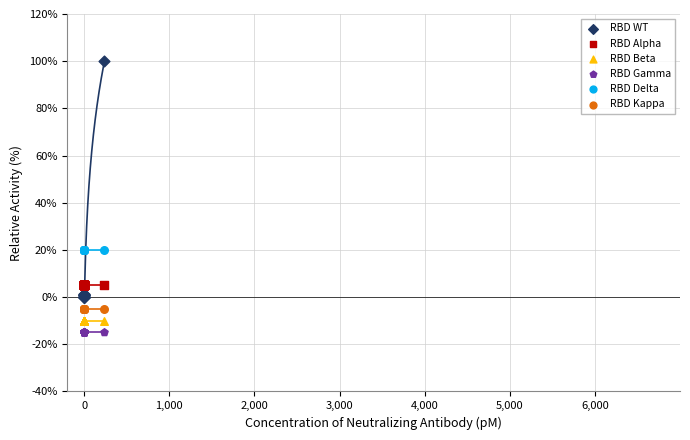

Which series reaches the minimum Y coordinate?

RBD Gamma